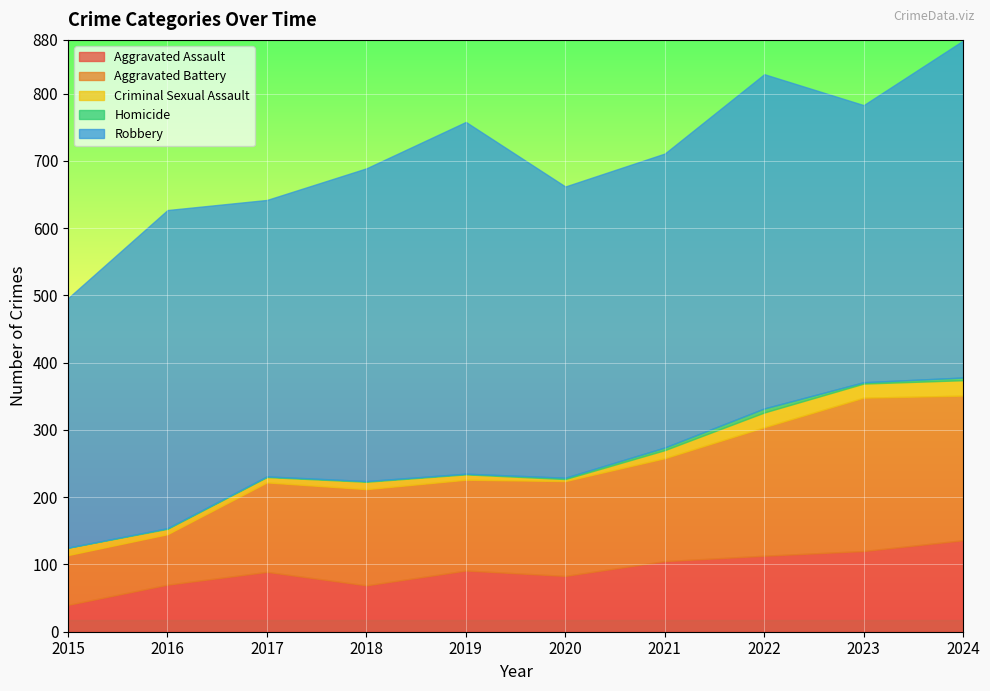

What is the value of the Aggravated Assault point at the 8th from the left?

113